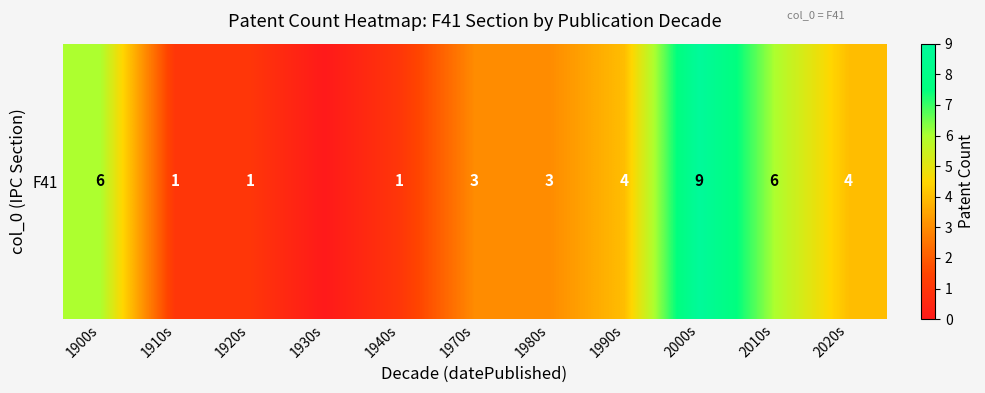

What is the change in value from 1900s to 2020s?

-2